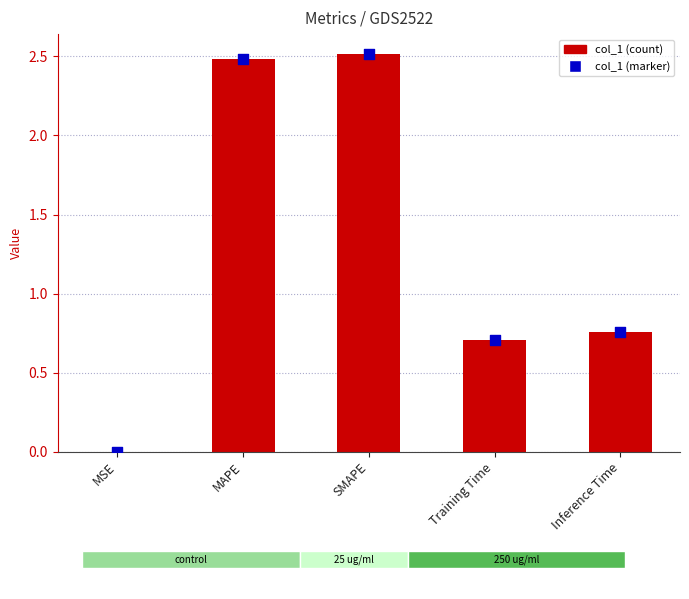

What is the change in value from MAPE to Inference Time?

-1.7